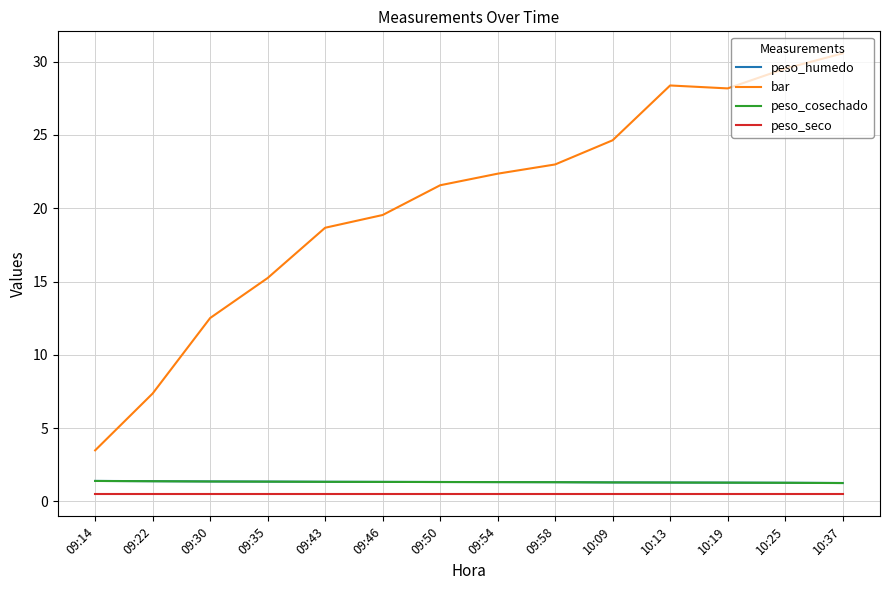

What is the greatest value displayed?

30.6